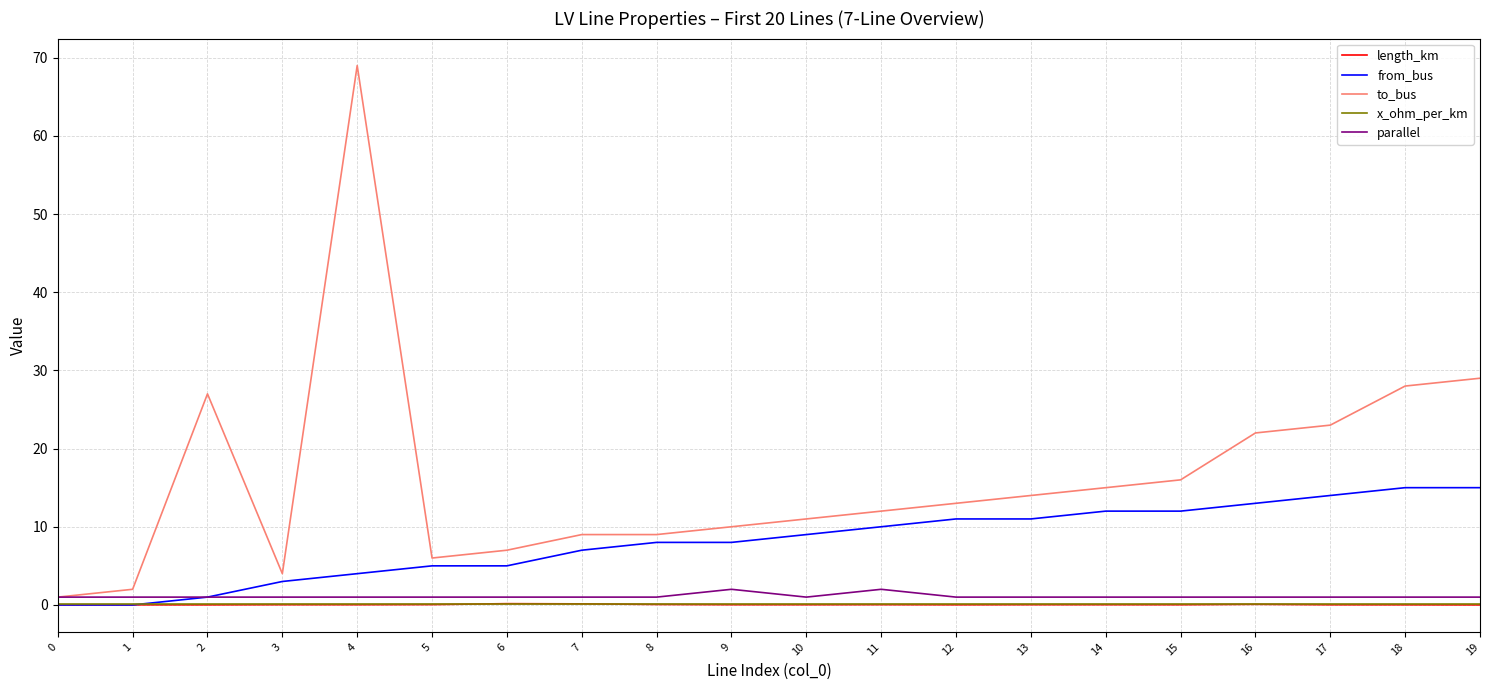

How many series are shown in this chart?

5